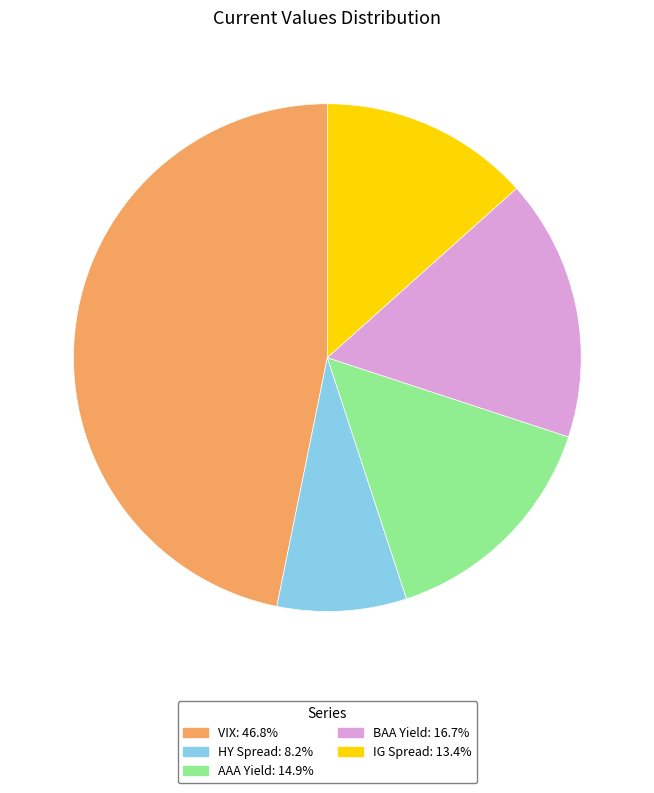

Do VIX: 46.8% and HY Spread: 8.2% together represent more than half of the pie?

Yes